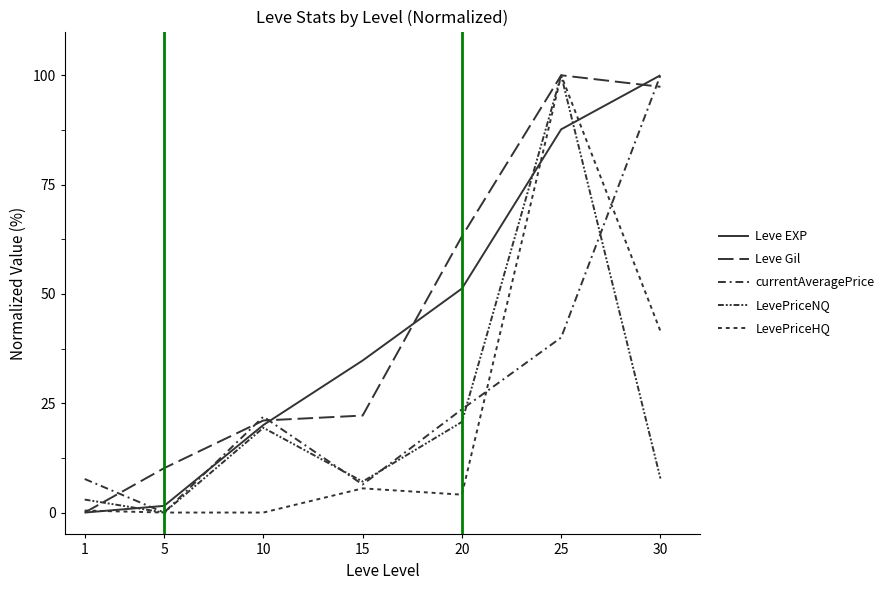

Rank the series at 25 from lowest to highest value.

currentAveragePrice, Leve EXP, LevePriceHQ, Leve Gil, LevePriceNQ